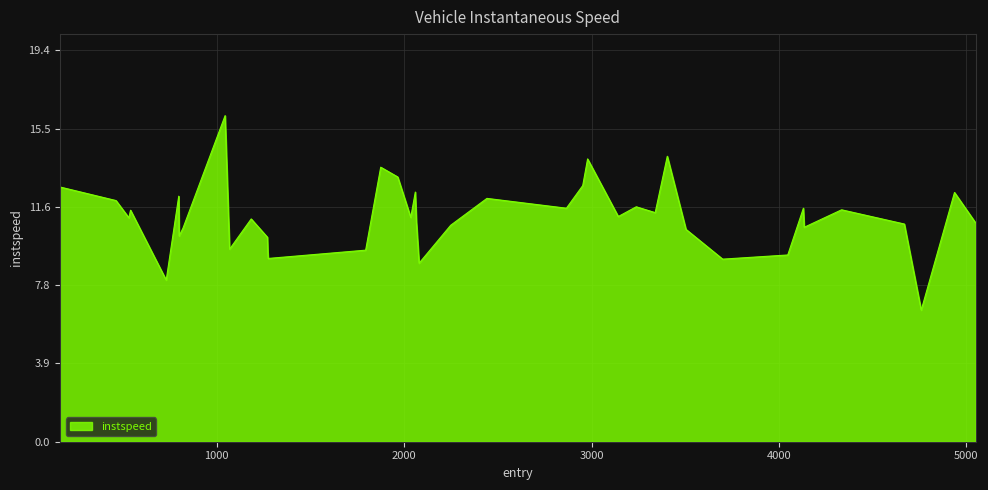

What is the greatest value displayed?

16.2